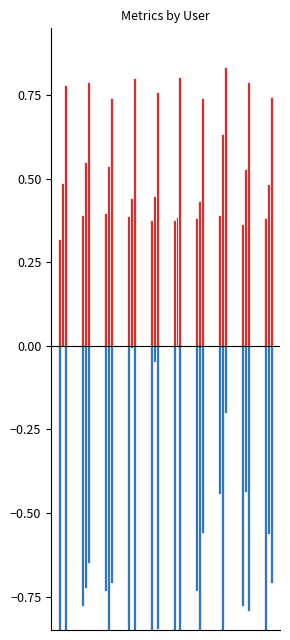

What is the maximum value shown in the chart?

0.8